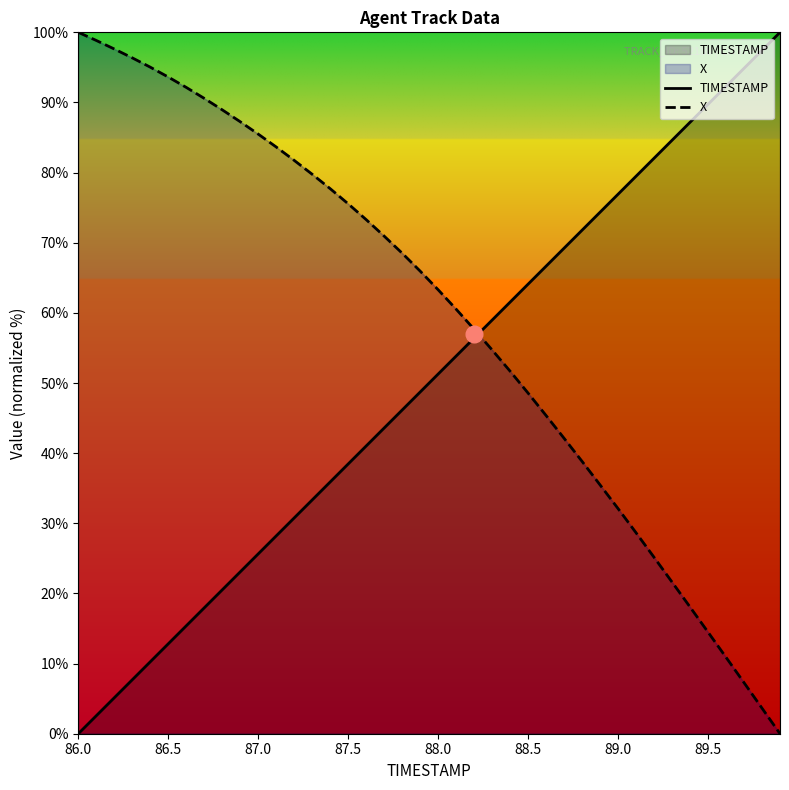

How many times do X and TIMESTAMP cross each other?

1